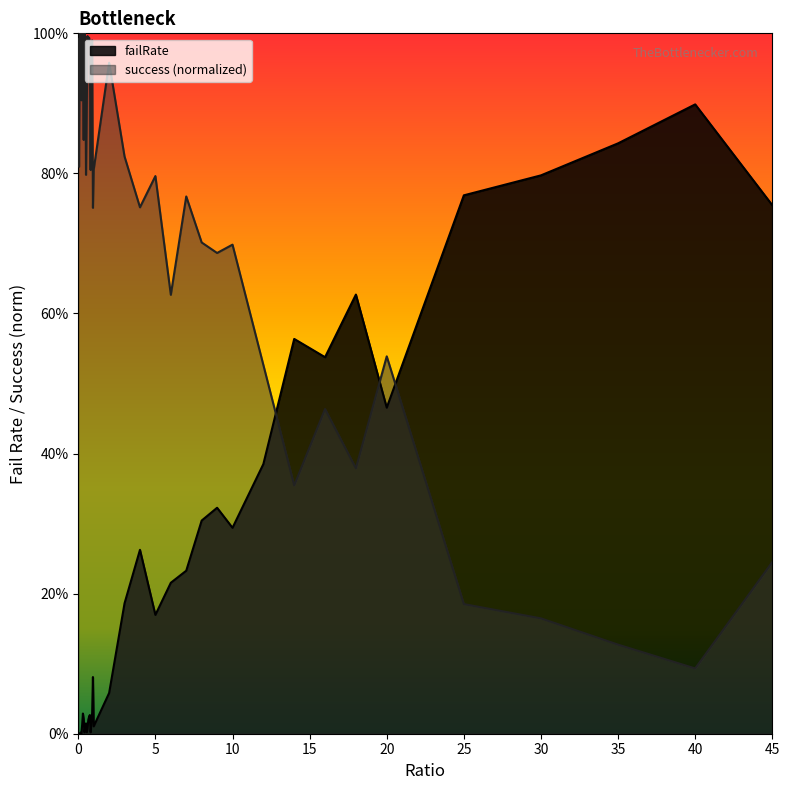

Reading right to left, what are all the values shown in this chart?

failRate: 0.8	0.9	0.8	0.8	0.8	0.5	0.6	0.5	0.6	0.4	0.3	0.3	0.3	0.2	0.2	0.2	0.3	0.2	0.1	0.0	0.1	0.0	0.0	0.0	0.0	0.0	0.0	0.0	0.0	0.0	0.0	0.0	0.0	0.0	0.0	0.0	0.0	0.0	0.0	0.0
success_norm: 0.2	0.1	0.1	0.2	0.2	0.5	0.4	0.5	0.4	0.5	0.7	0.7	0.7	0.8	0.6	0.8	0.8	0.8	1.0	0.8	0.8	1.0	1.0	0.8	1.0	1.0	1.0	1.0	0.9	0.8	1.0	1.0	0.8	1.0	1.0	0.9	1.0	1.0	0.8	1.0